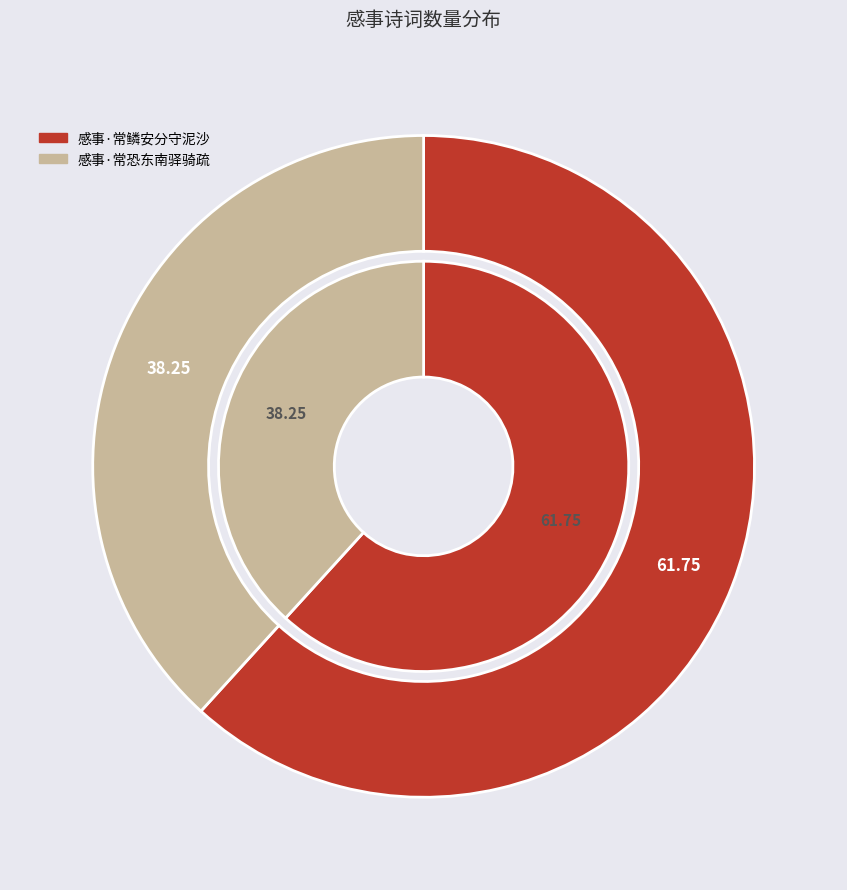

Which slice is the smallest?

感事·常恐东南驿骑疏